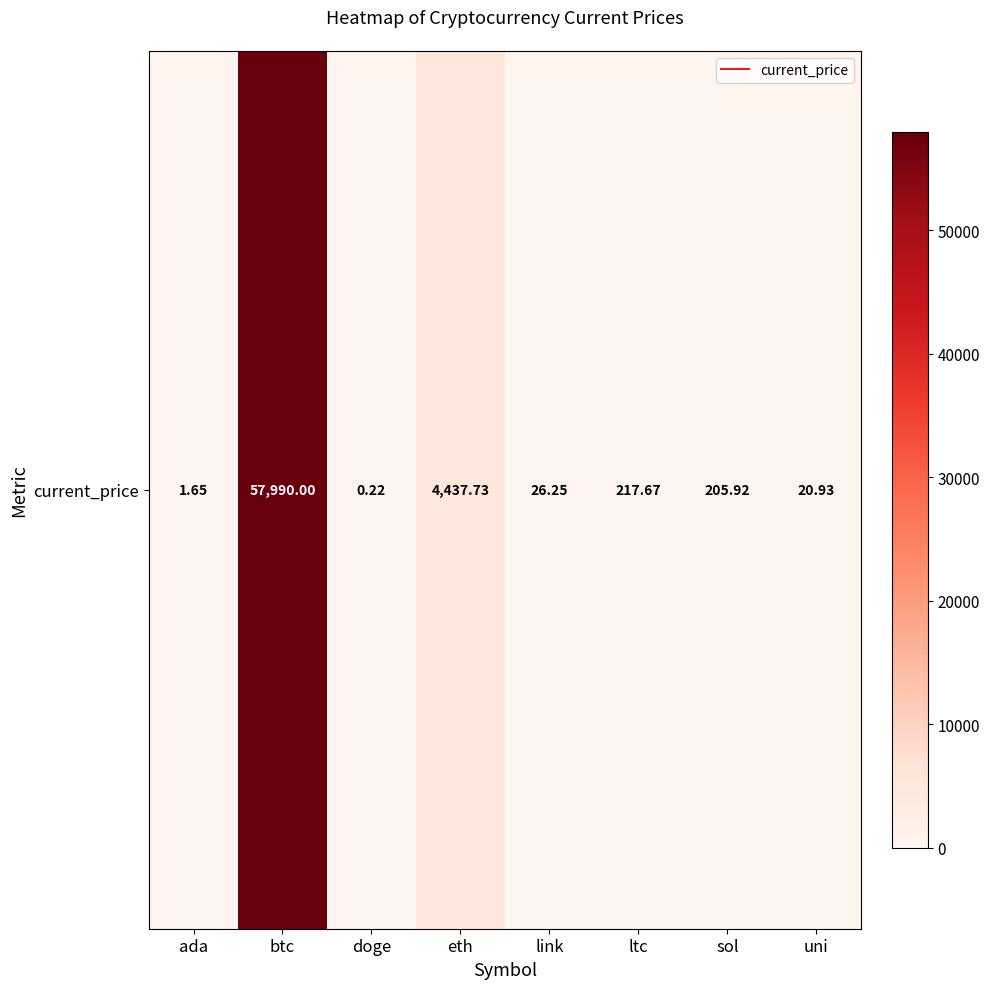

At which label is the value closest to 28995?

eth